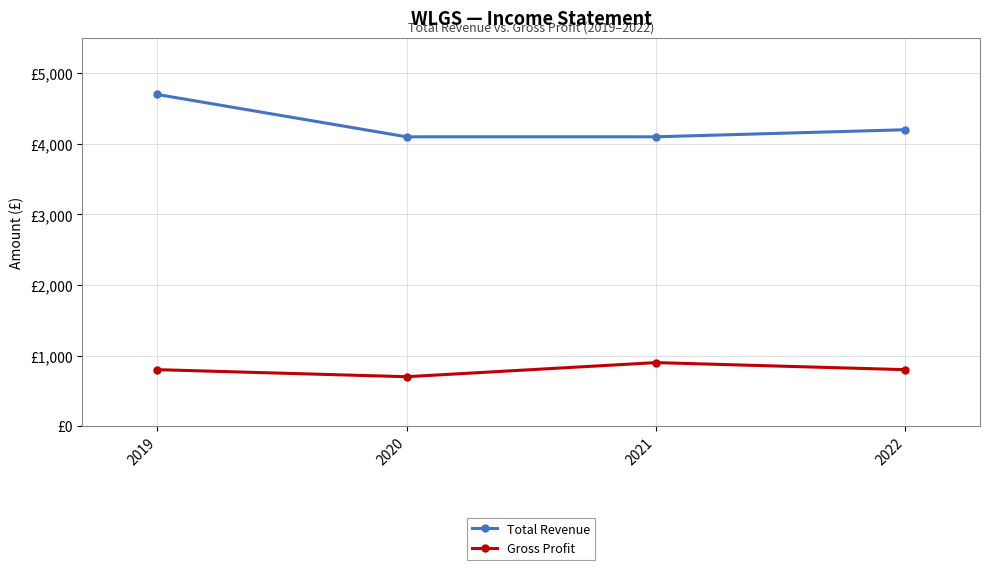

Reading left to right, list all the values displayed in this chart.

Total Revenue: 2019=4700	2020=4100	2021=4100	2022=4200
Gross Profit: 2019=800	2020=700	2021=900	2022=800